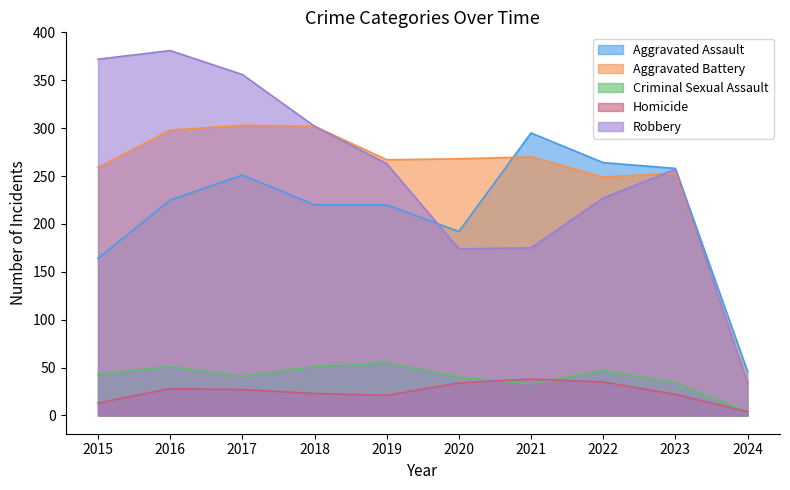

At which category does the chart reach its minimum across all series?

2024